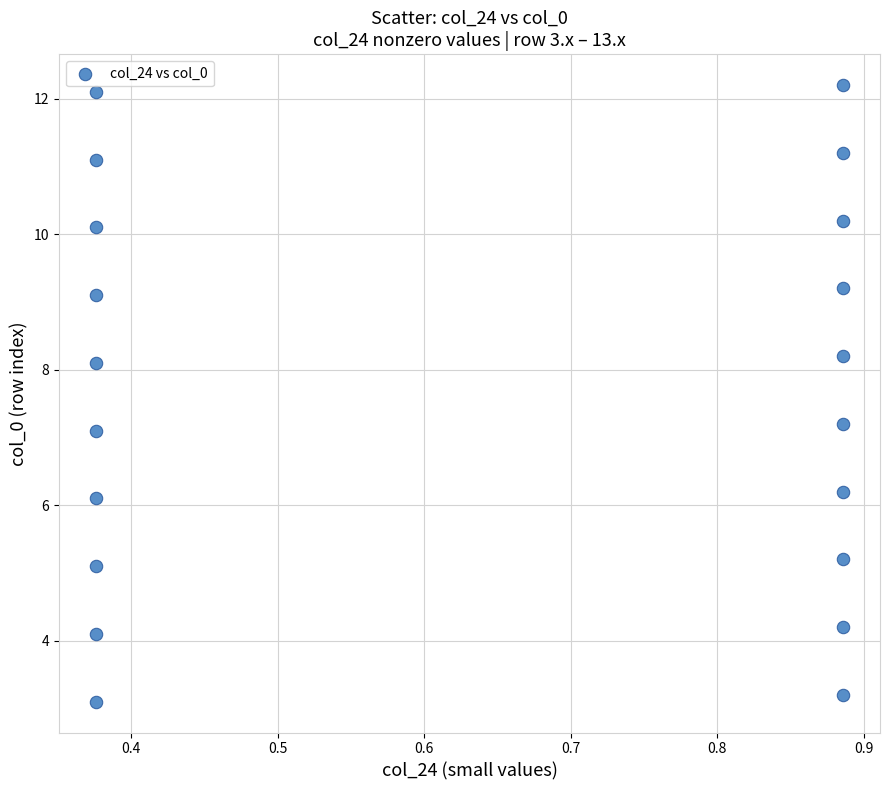

What is the range of X values (max minus min)?

0.5